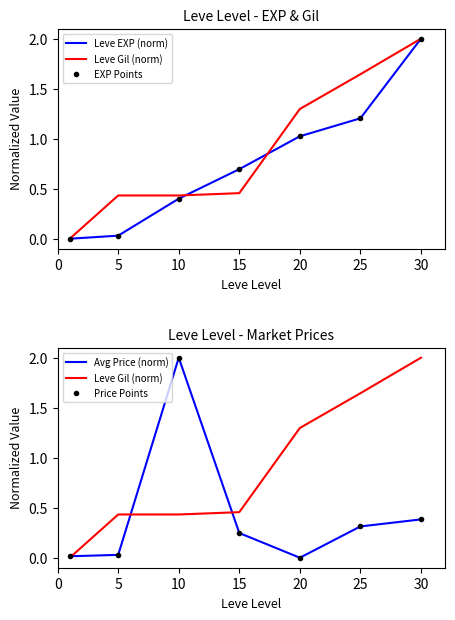

Does the chart have visible grid lines?

No